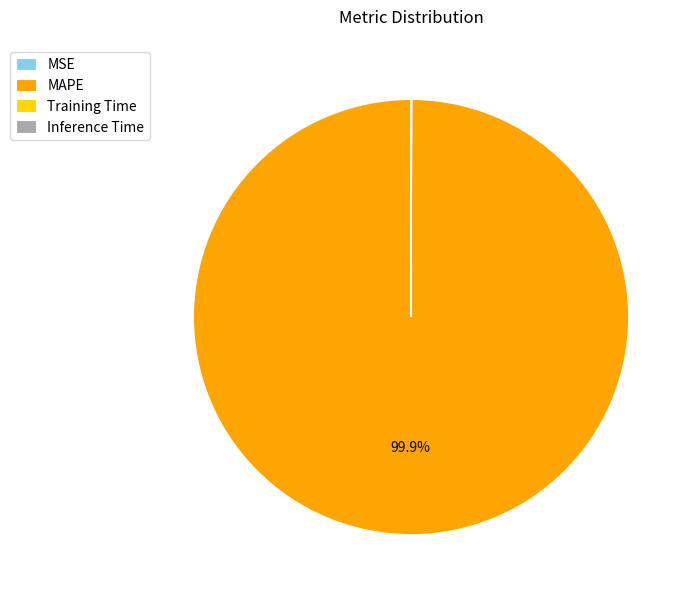

What is the majority slice?

MAPE